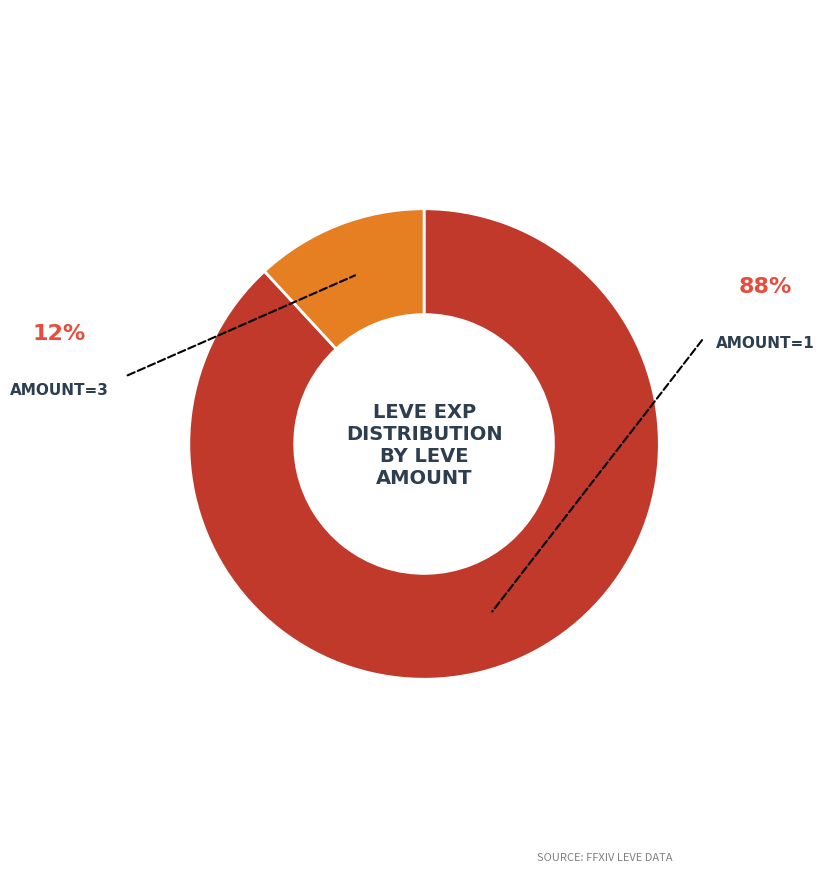

Is there a majority slice in this chart?

Yes